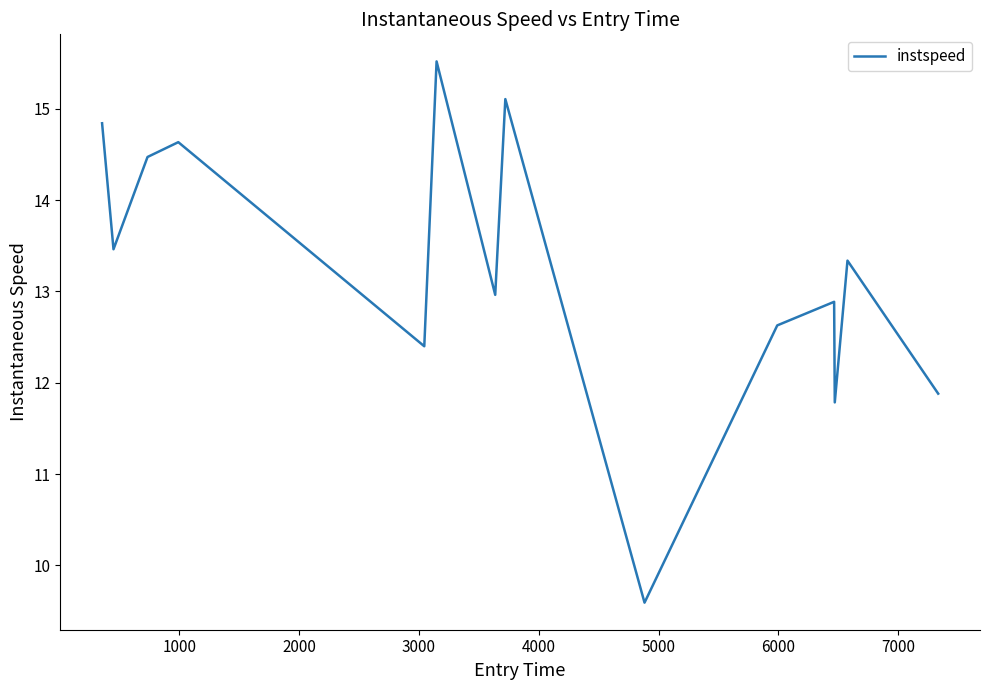

What is the smallest value displayed?

9.6